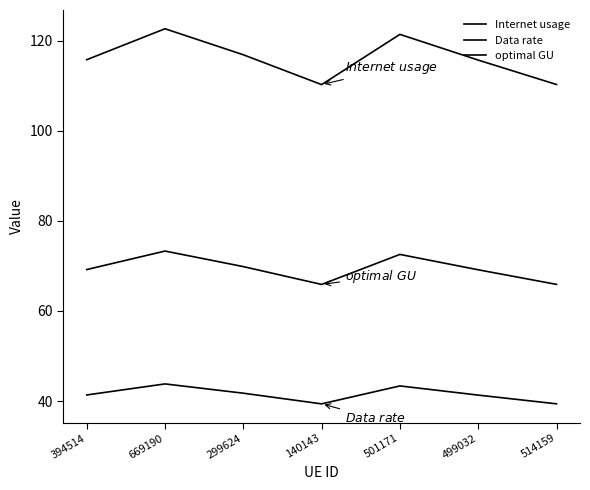

Which series has the largest total across all categories?

Internet usage